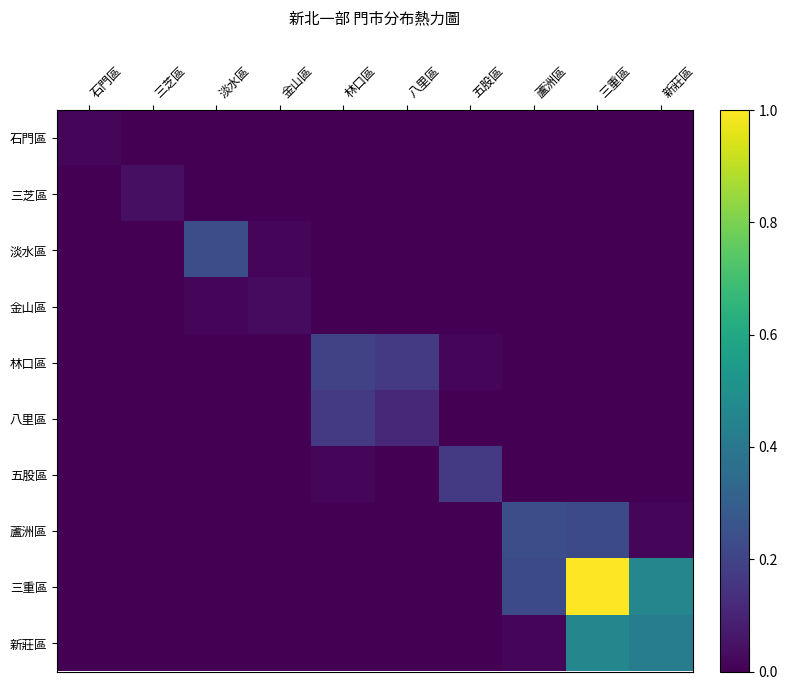

Which series has the largest total across all categories?

三重區